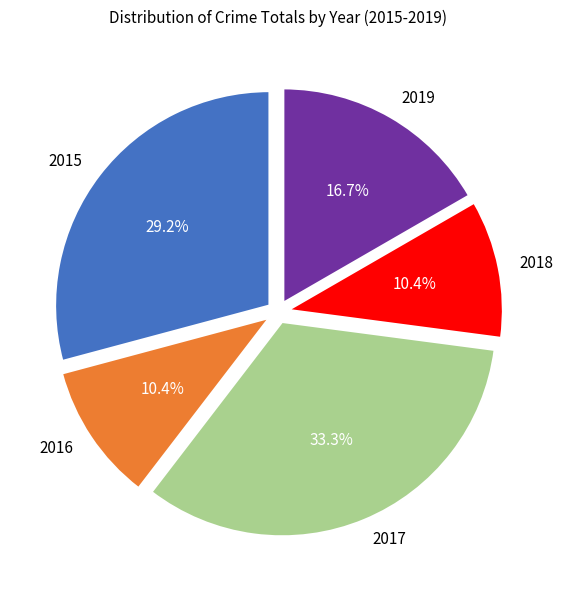

True or false: 2016 accounts for 10% of the total.

True